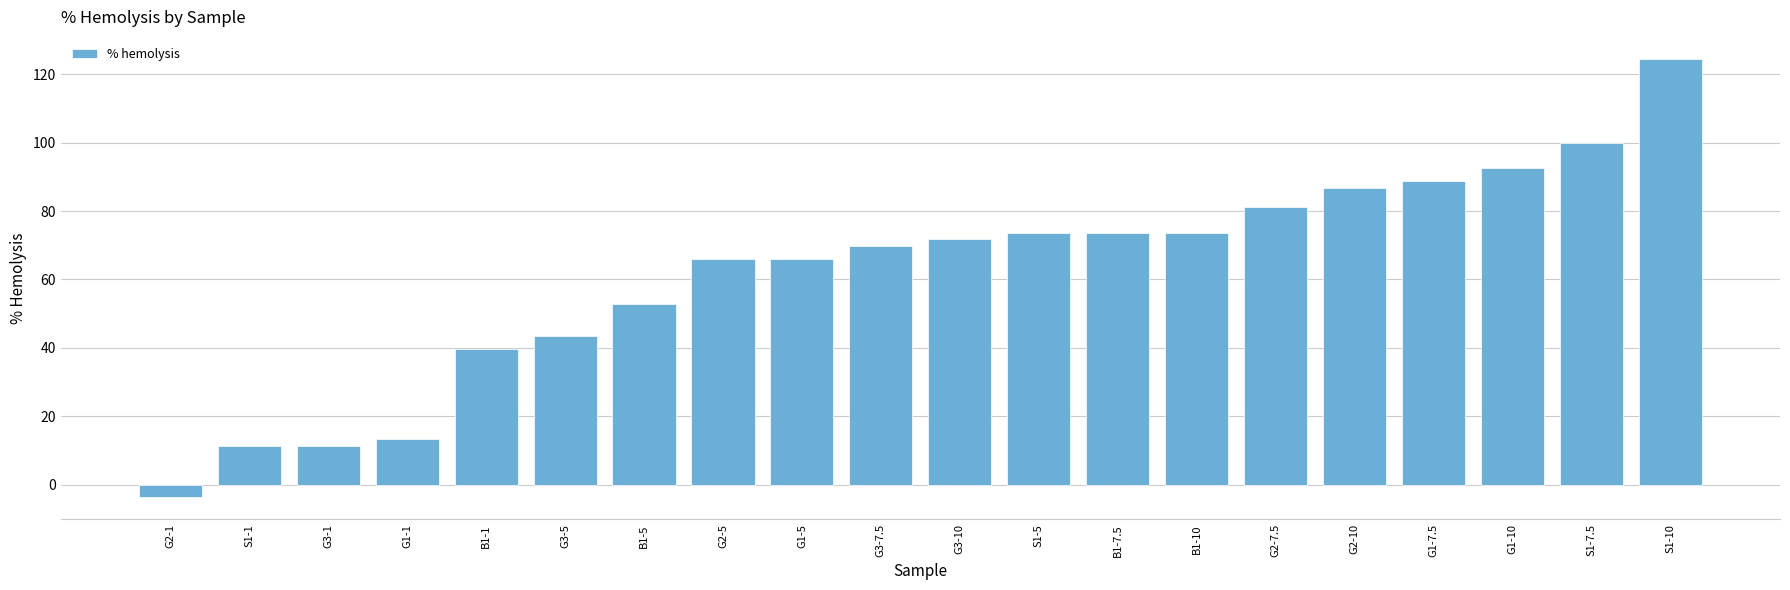

What is the value of the 9th bar from the left?

66.0